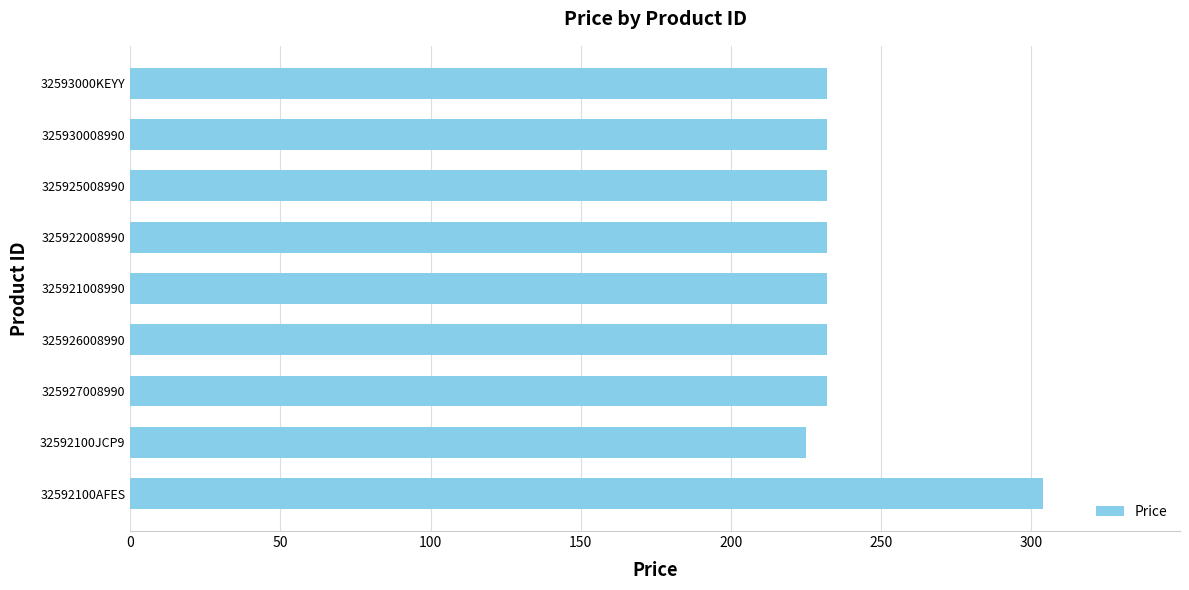

Read the value at 32592100AFES, to the nearest 5.

305